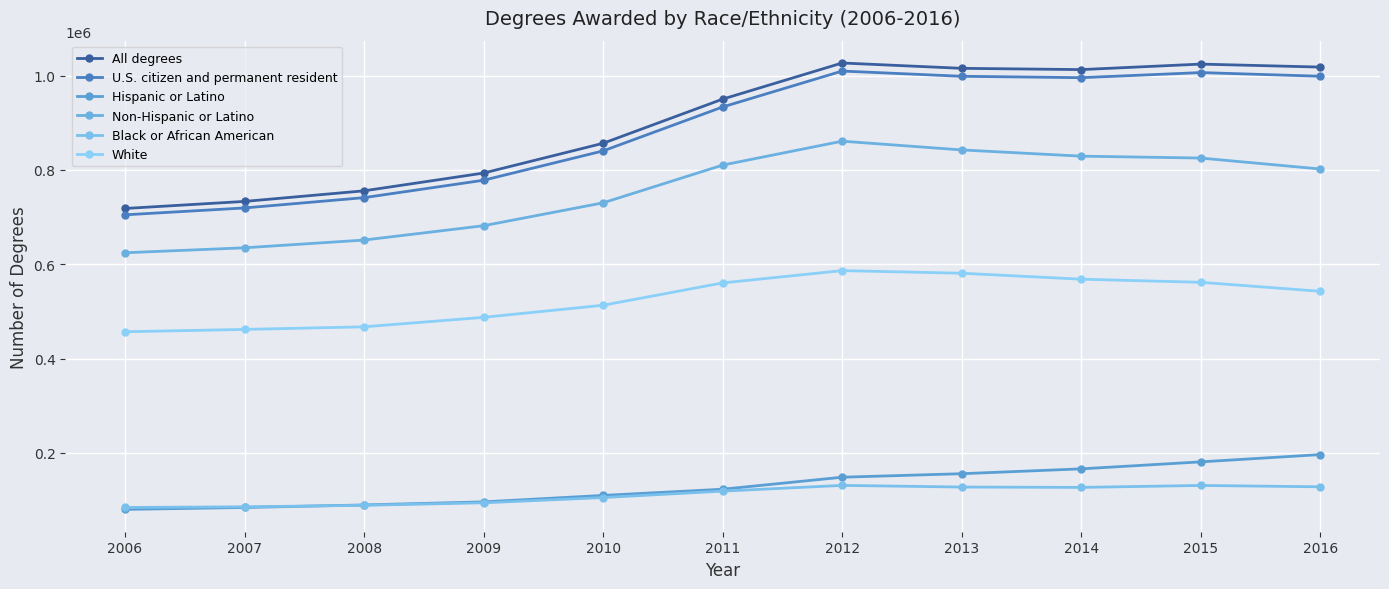

The value of Black or African American at 2007 is 129142. True or false?

False